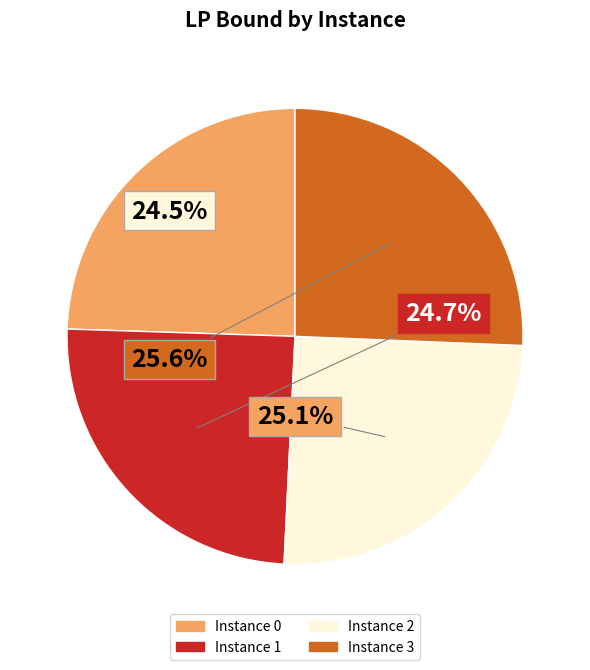

To the nearest percent, what is the average slice percentage?

25%